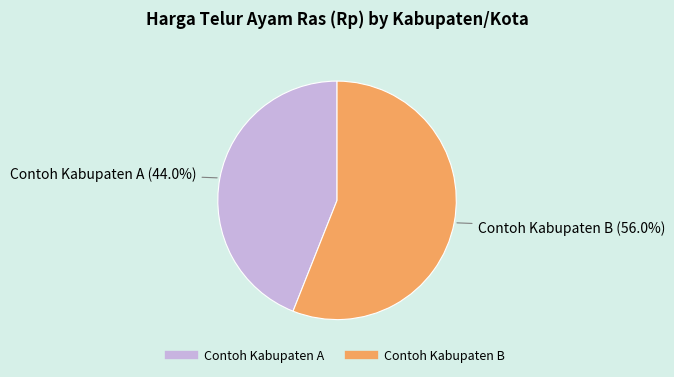

How many segments does this pie chart have?

2